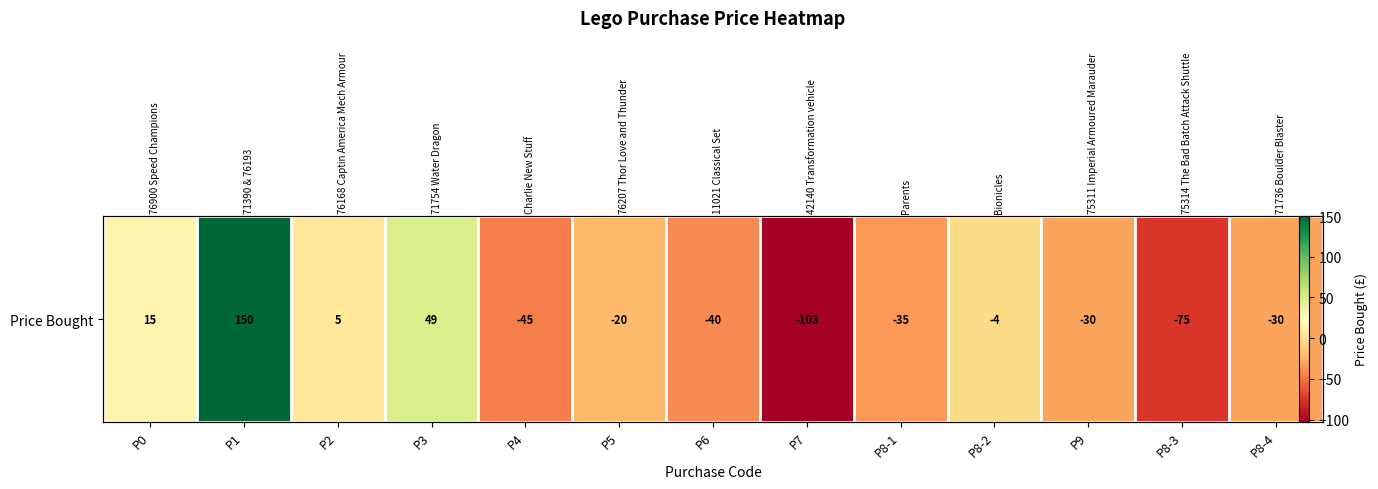

Reading left to right, what are all the values shown in this chart?

15	150	5	49	-45	-20	-40	-103	-35	-4	-30	-75	-30